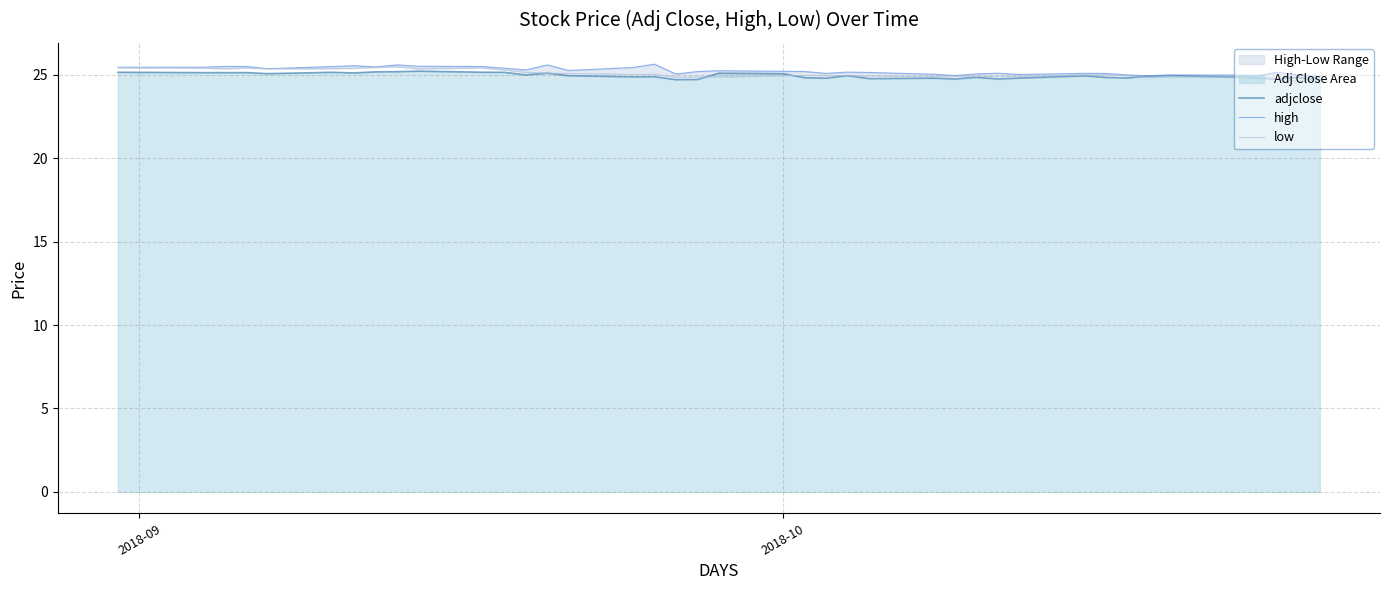

What is the highest value of the adjclose series?

25.2